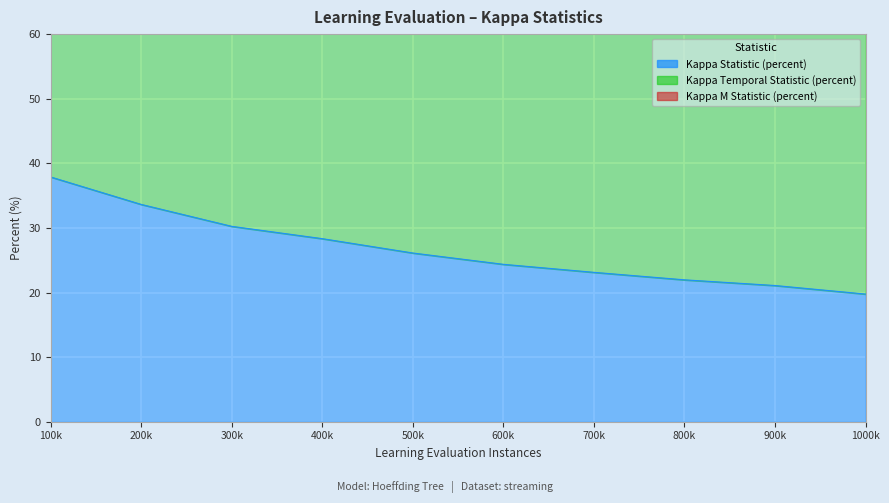

What is the sum of all Kappa M Statistic (percent) values?

777.2